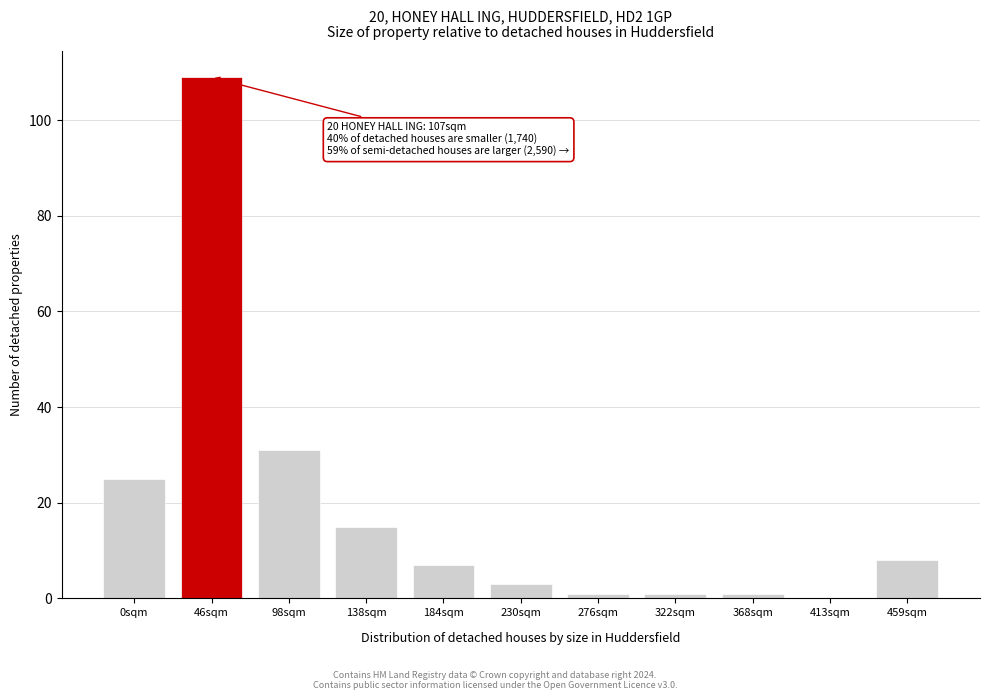

Reading left to right, list all the values displayed in this chart.

0sqm=25	46sqm=109	98sqm=31	138sqm=15	184sqm=7	230sqm=3	276sqm=1	322sqm=1	368sqm=1	413sqm=0	459sqm=8